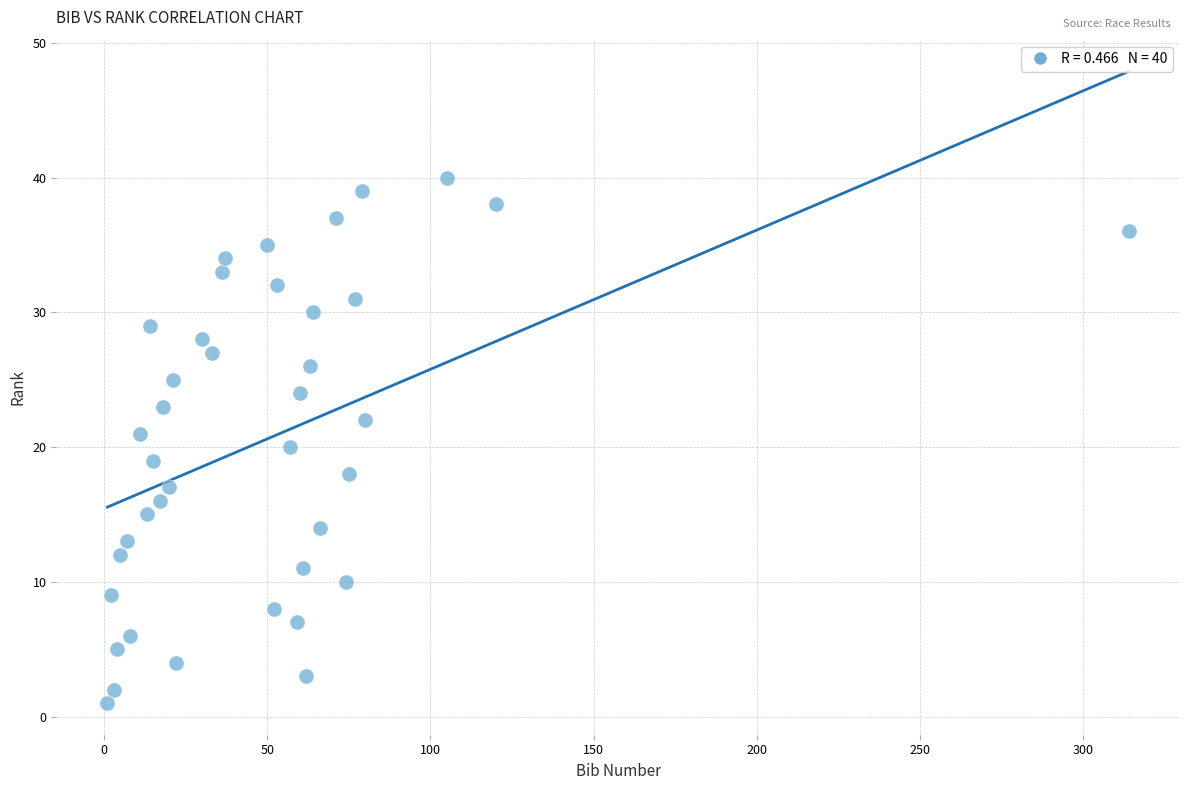

What is the range of X values (max minus min)?

313